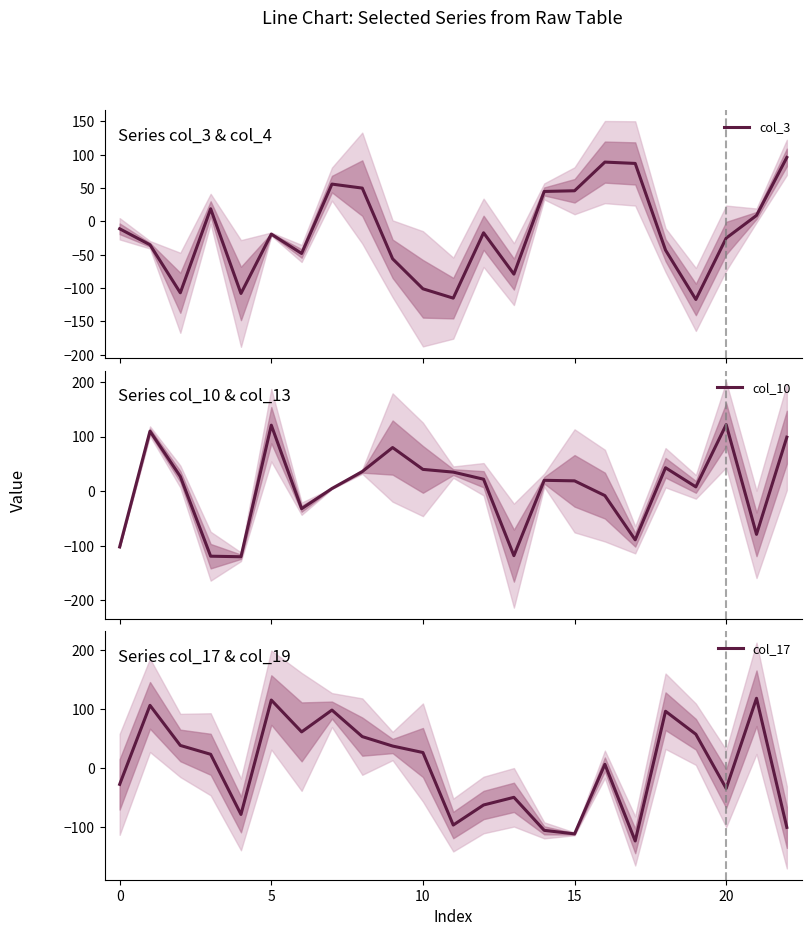

What is the minimum value for col_10?

-120